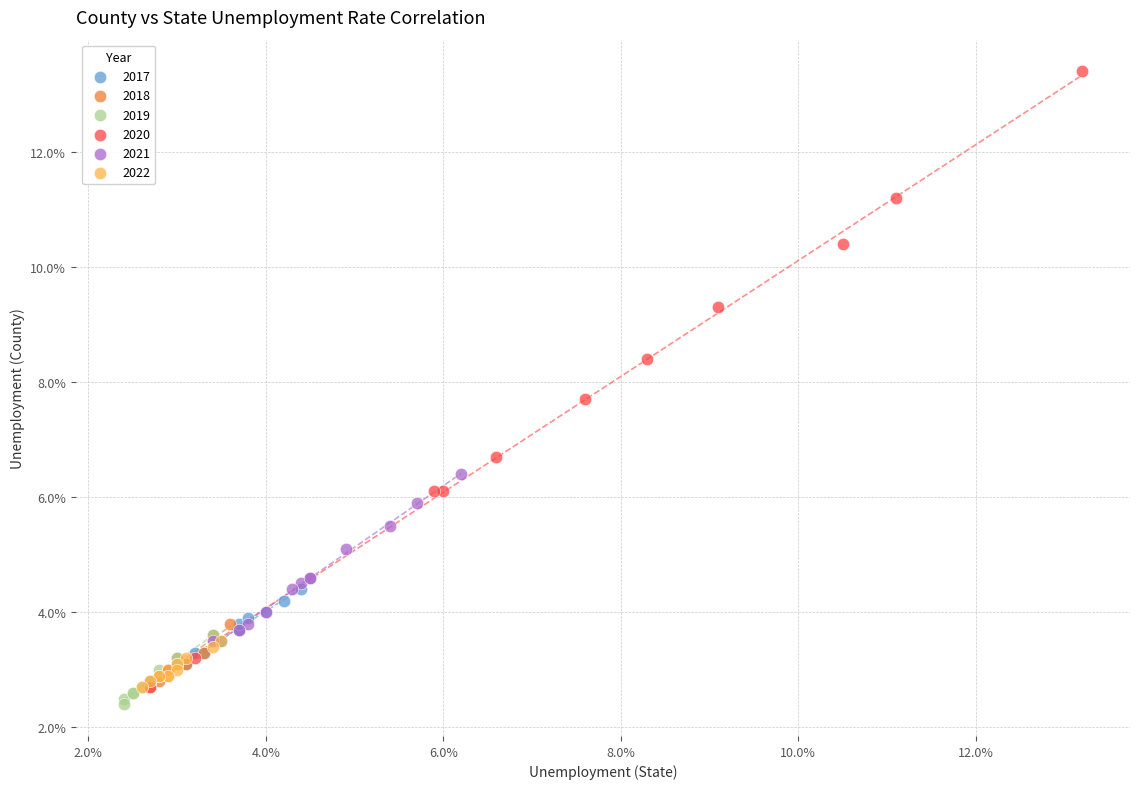

Which series contains the highest Y value?

2020